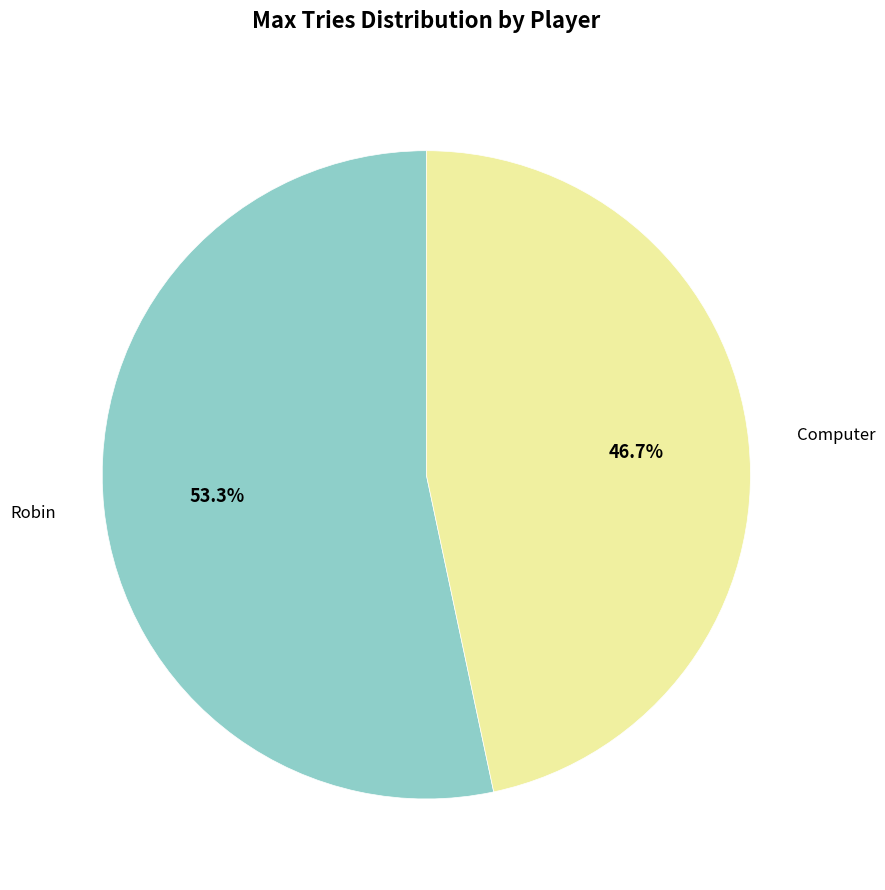

How many slices are in this pie chart?

2